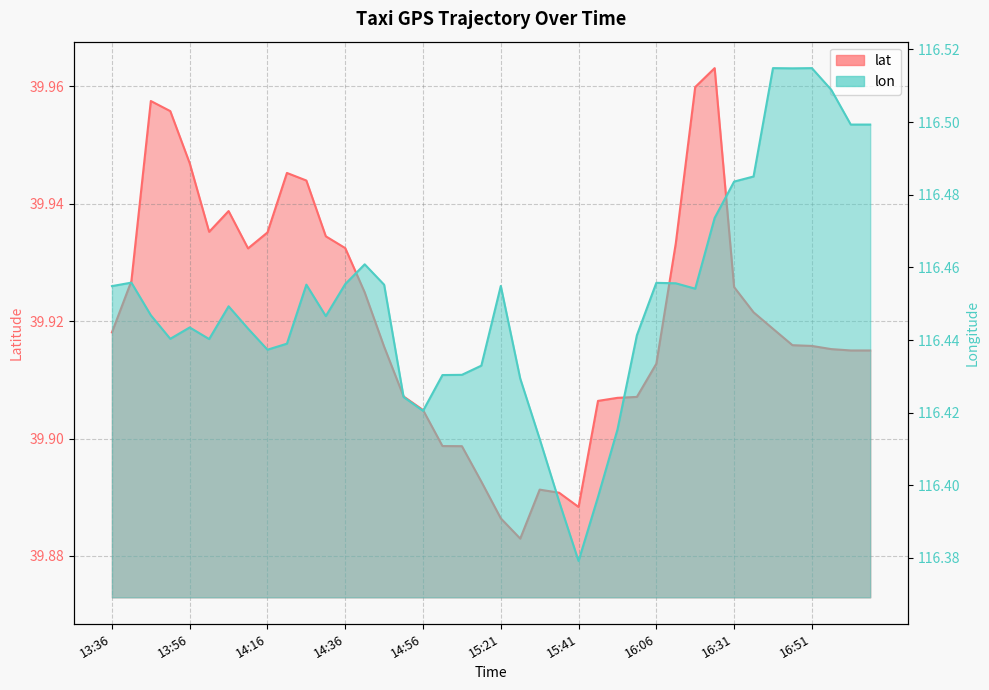

What is the sum of all lat values?

1596.8